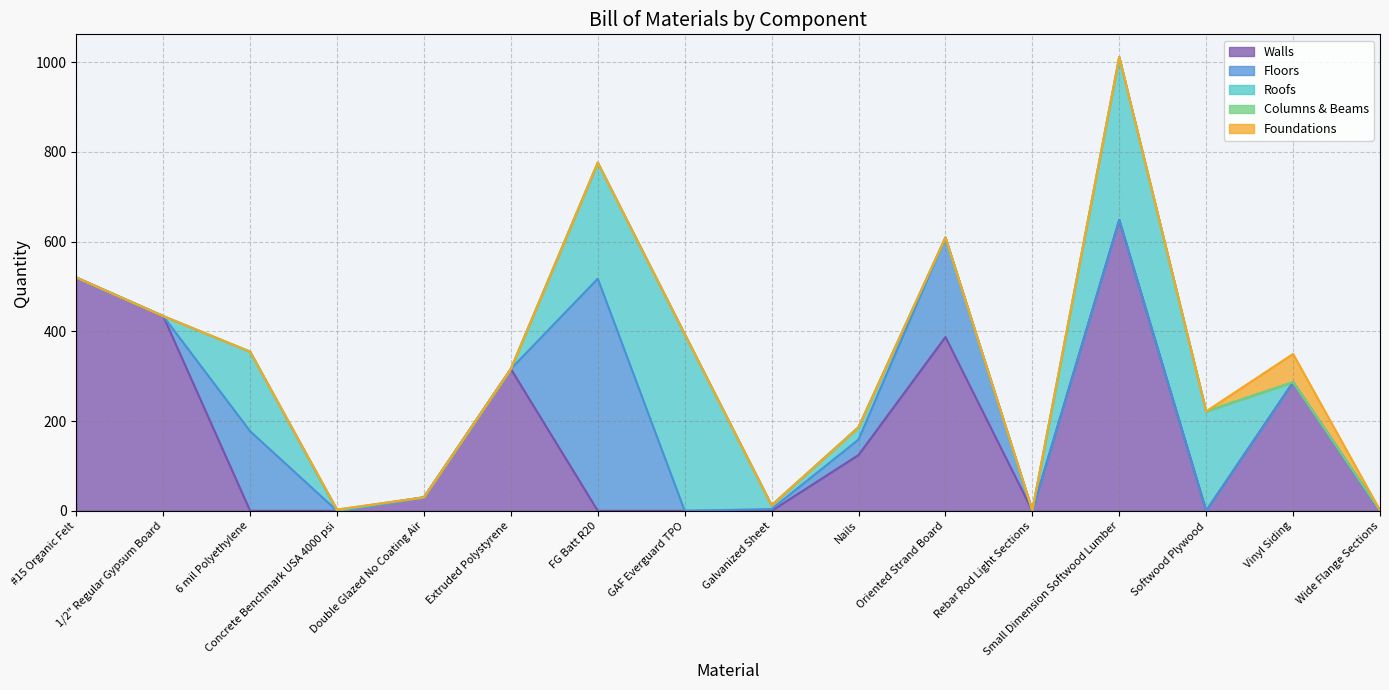

What is the label of the 15th point from the left?

Vinyl Siding